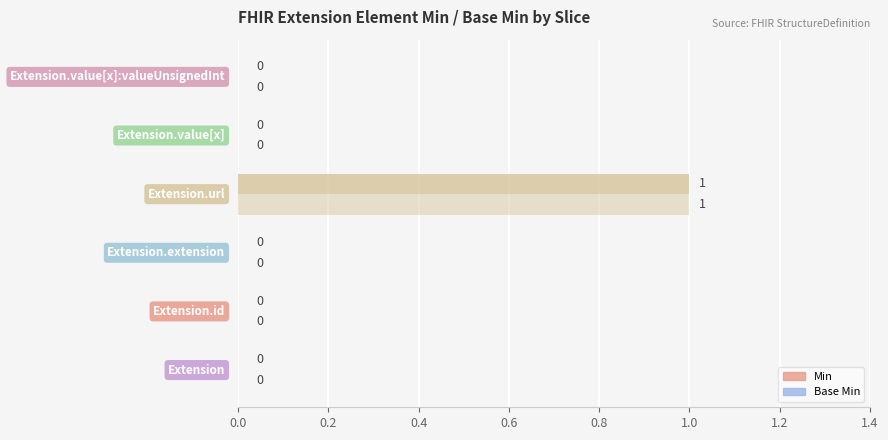

What position from the left is 0.4?

3